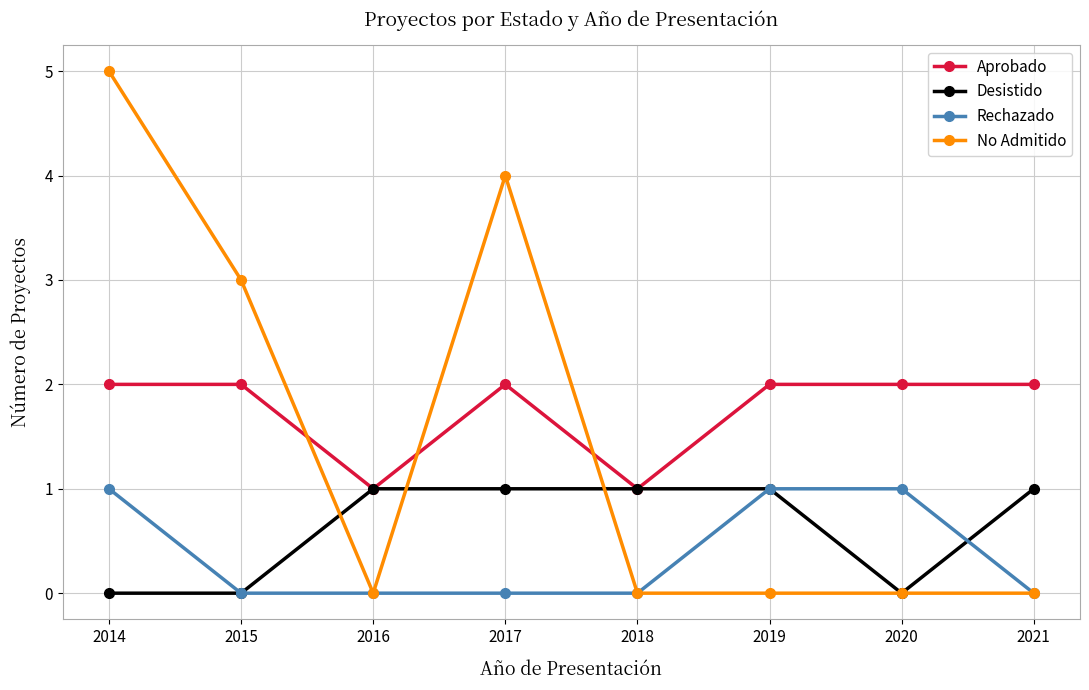

Which series changed the most between 2017 and 2019?

No Admitido